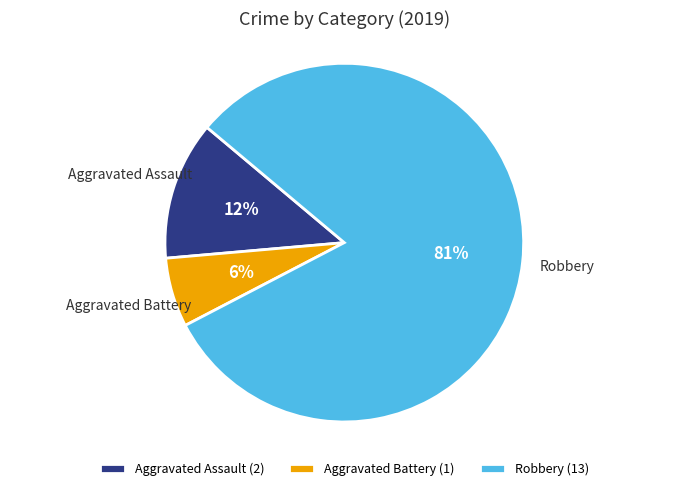

Which category has the biggest portion of the pie?

Robbery